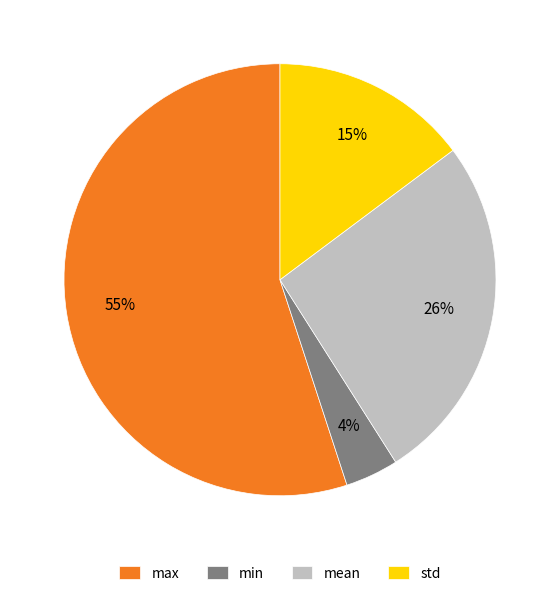

How many segments does this pie chart have?

4